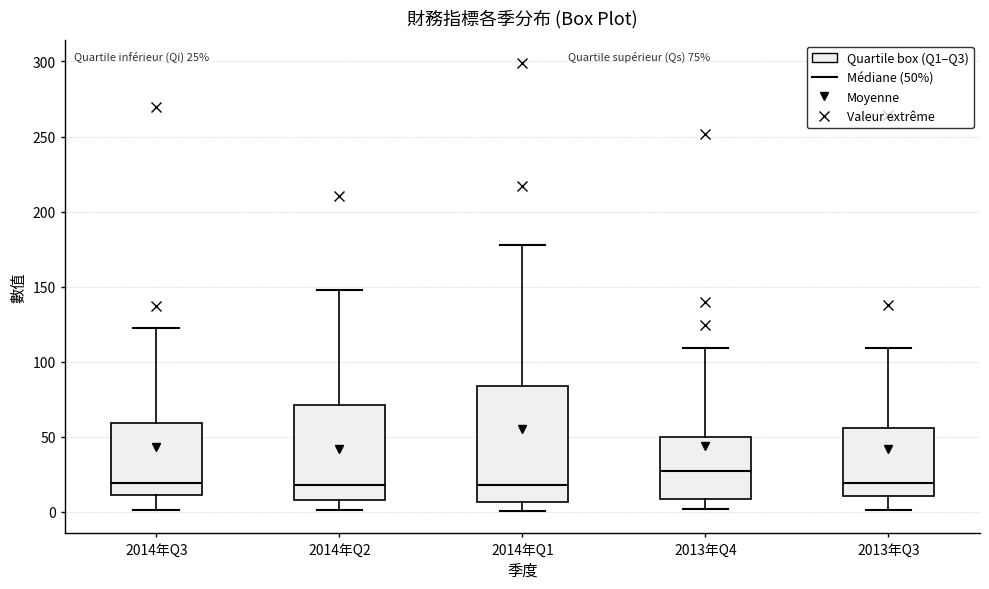

Comparing the boxes themselves (not the whiskers), which one is the tallest?

2014年Q1